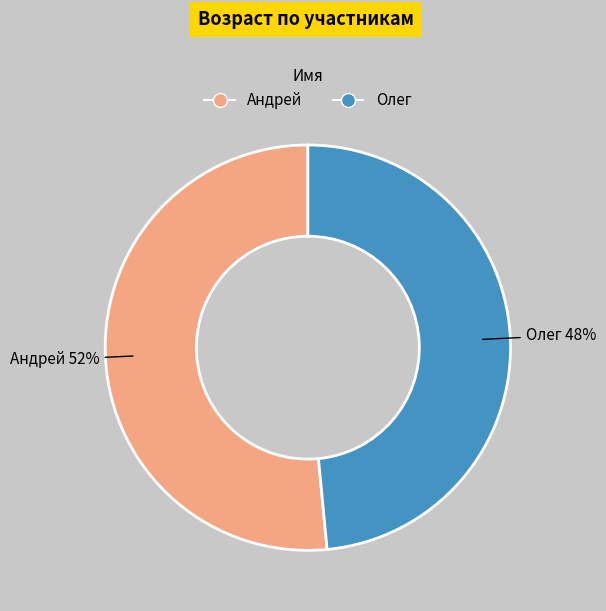

Does any single category account for the majority?

Yes